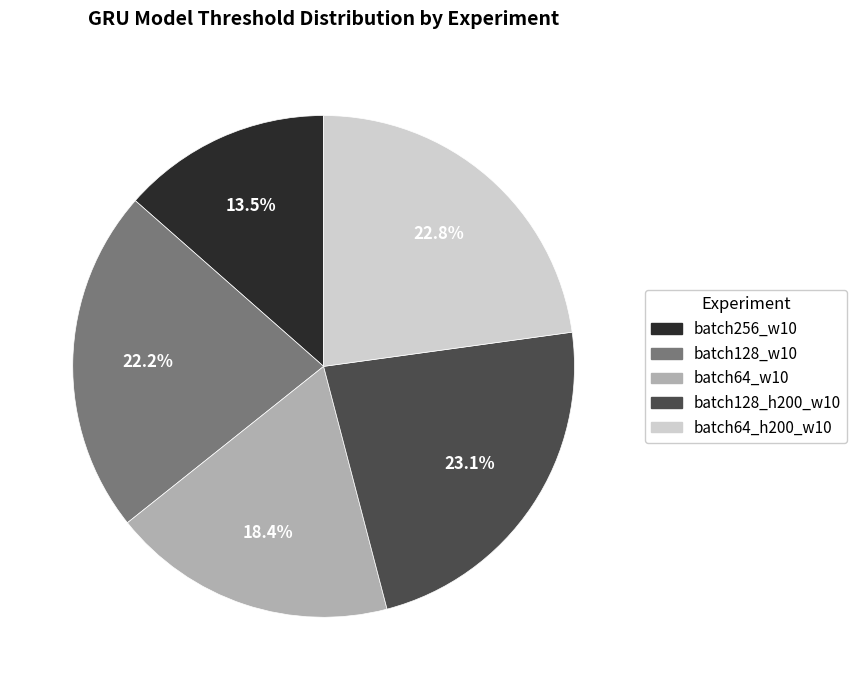

Which category has the smallest portion of the pie?

batch256_w10